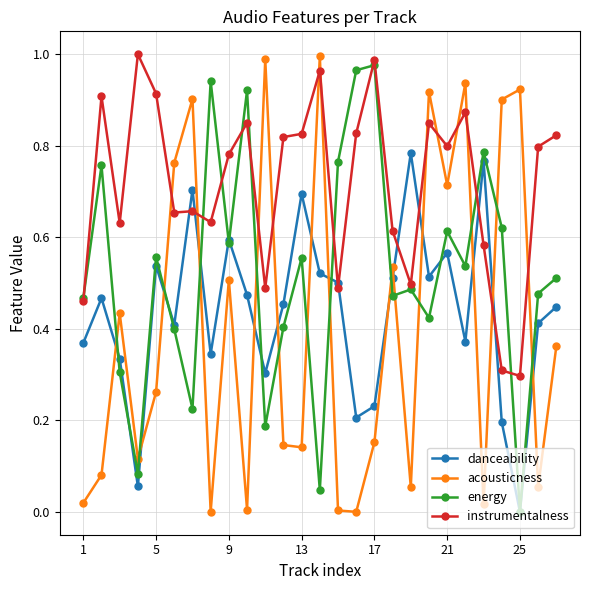

How many intersections are there between instrumentalness and acousticness?

12